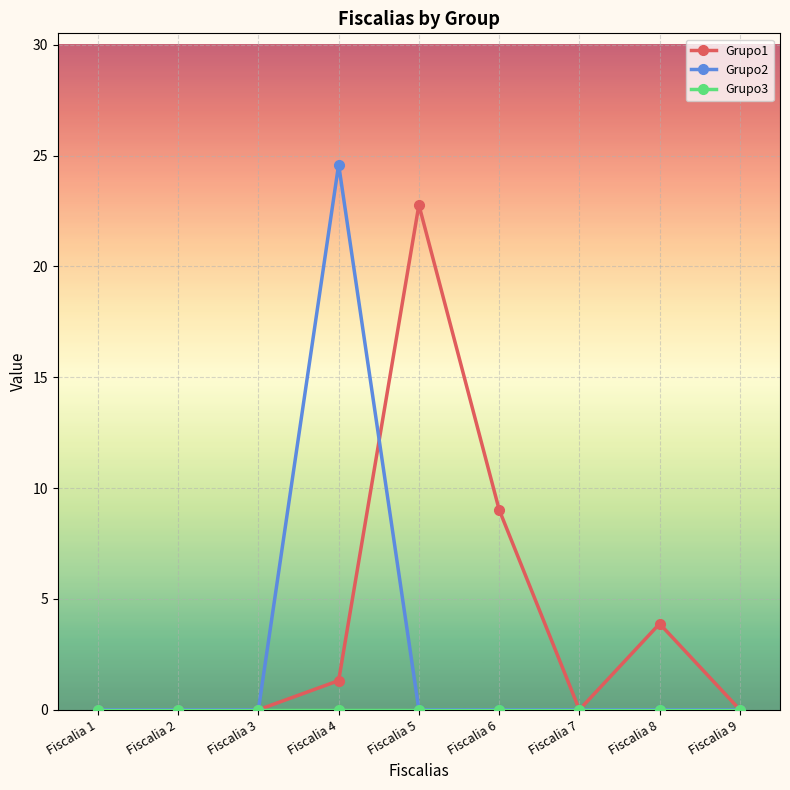

Where is Grupo1 nearest to the value 11?

Fiscalia 6